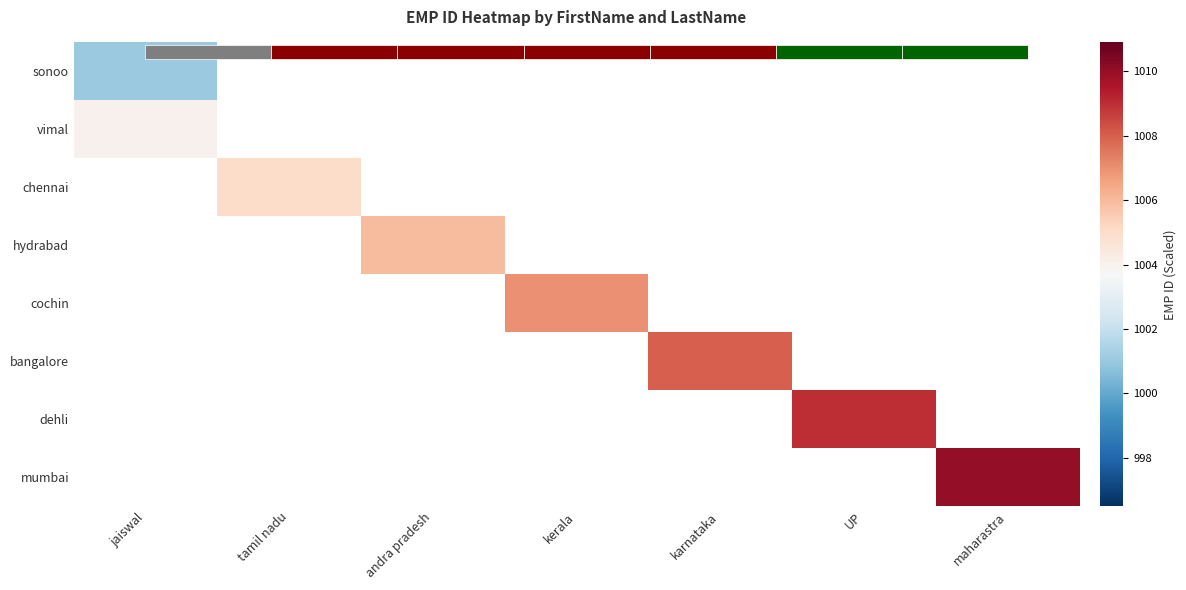

Rank the series by their maximum value, from lowest to highest.

sonoo, vimal, chennai, hydrabad, cochin, bangalore, dehli, mumbai